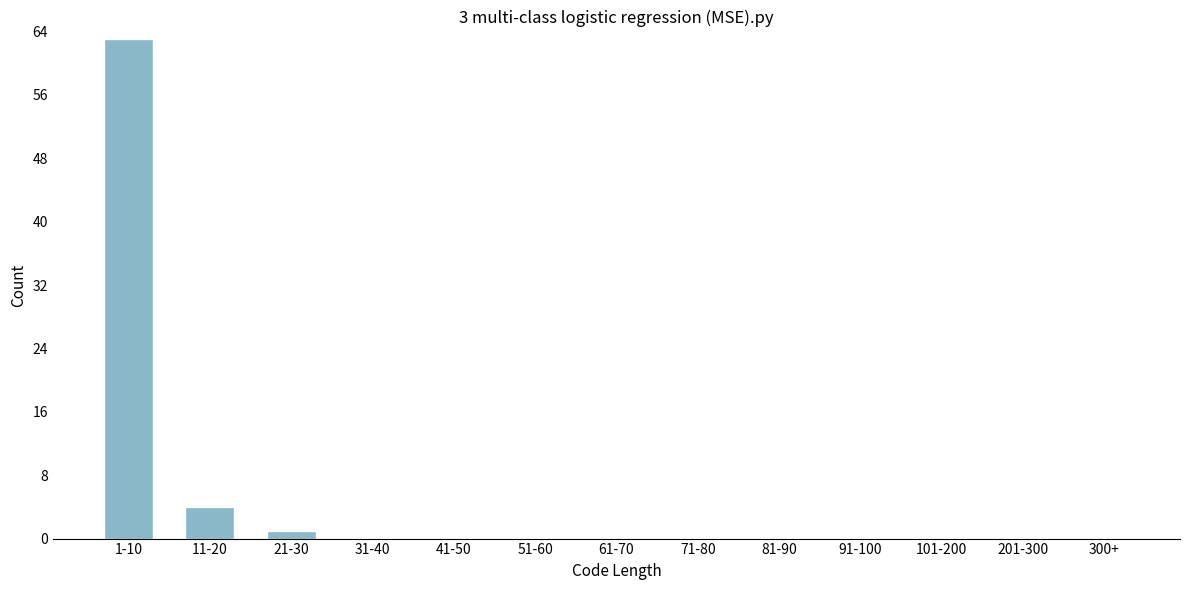

Reading left to right, transcribe all the data shown in this chart.

1-10=63	11-20=4	21-30=1	31-40=0	41-50=0	51-60=0	61-70=0	71-80=0	81-90=0	91-100=0	101-200=0	201-300=0	300+=0